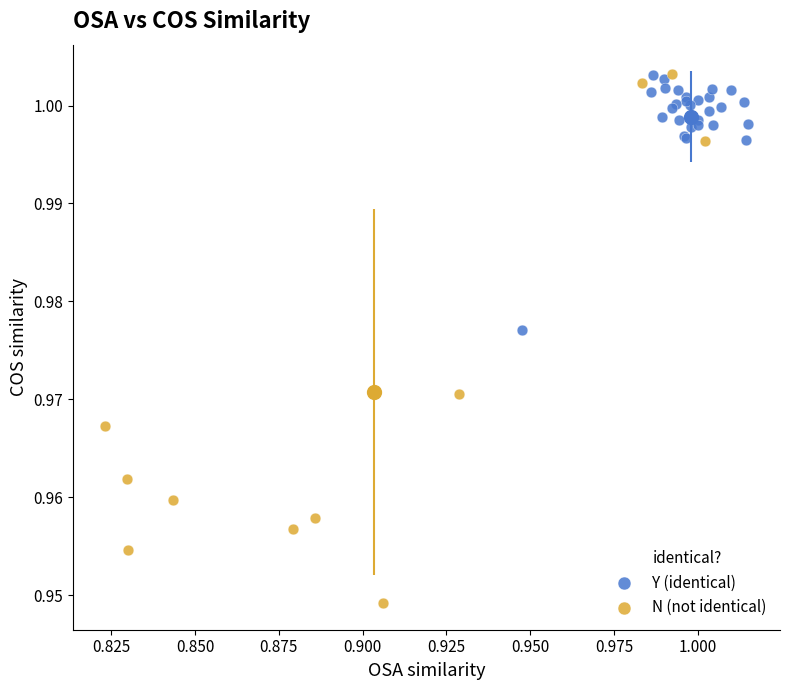

What are all the series names shown in the legend?

Y (identical), N (not identical)